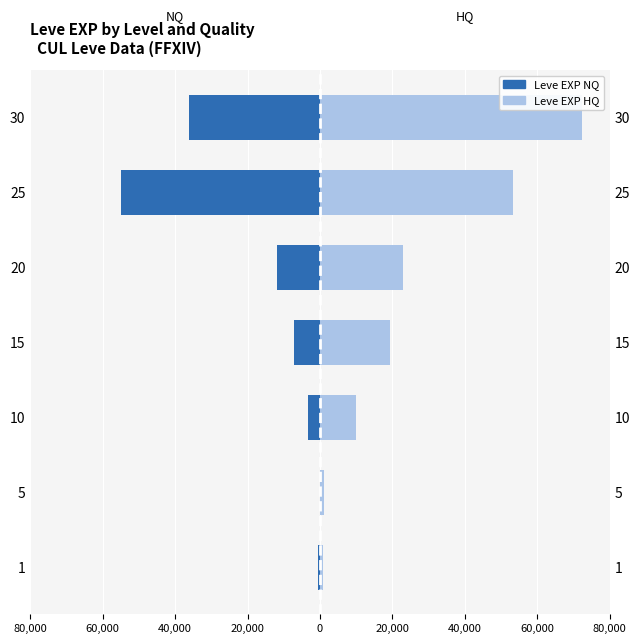

Which series has the widest spread of values?

Leve EXP HQ